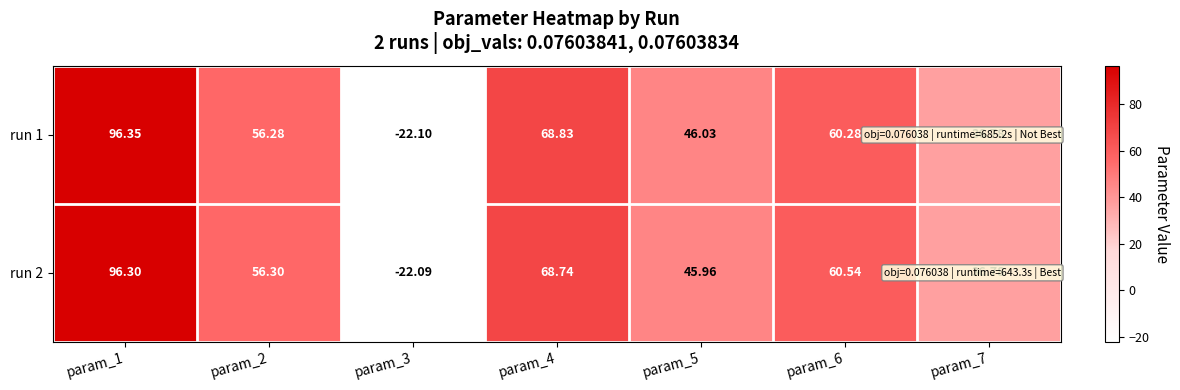

Rank the series at param_1 from highest to lowest value.

run 1, run 2